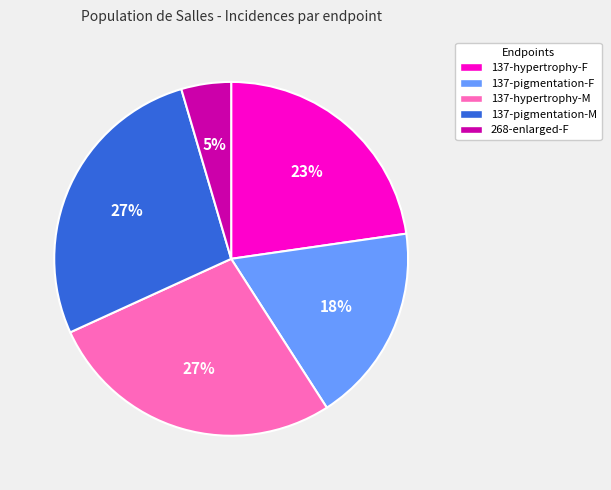

What is the smallest slice in the pie chart?

268-enlarged-F